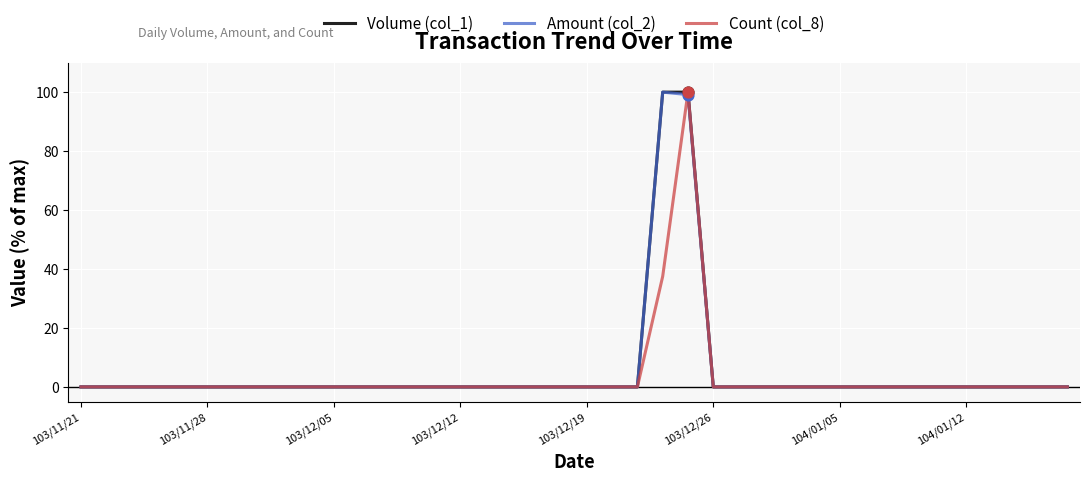

What is the greatest value displayed?

100.0